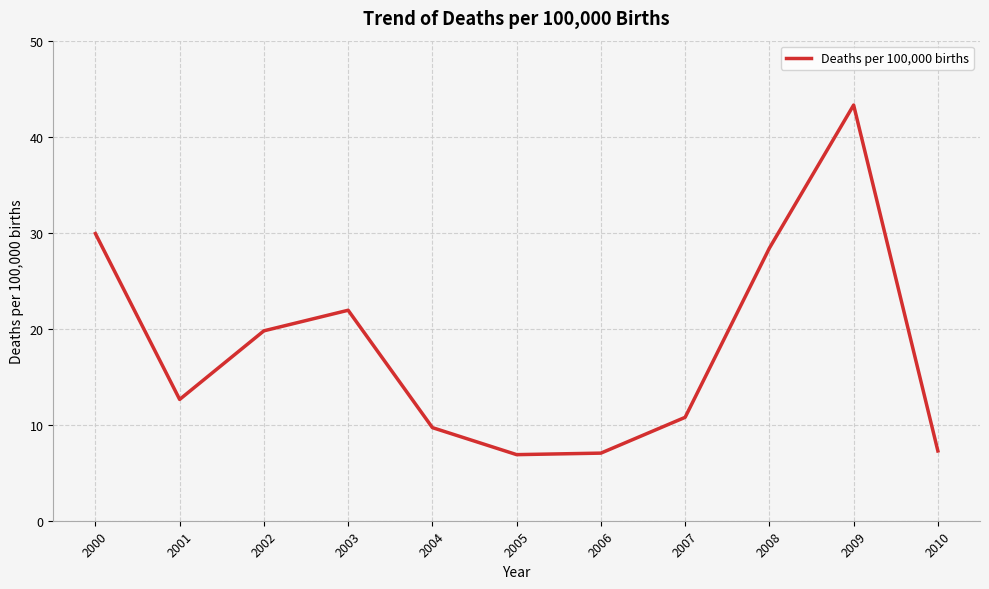

Does the chart display data point markers on the line(s)?

No